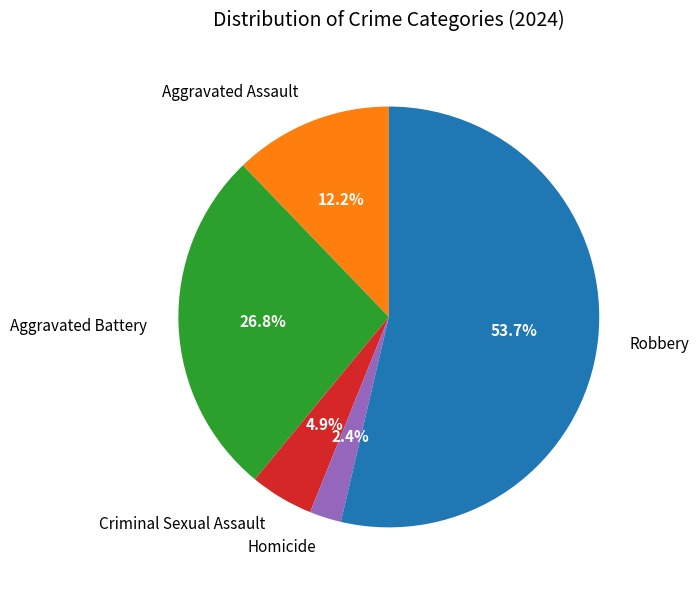

Which has a higher value, Criminal Sexual Assault or Robbery?

Robbery